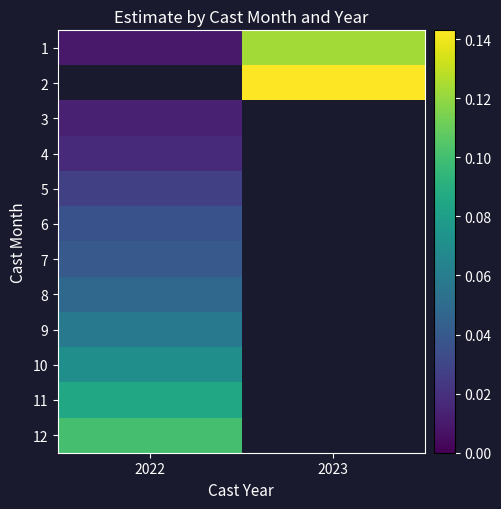

Count the number of data series in this chart.

12